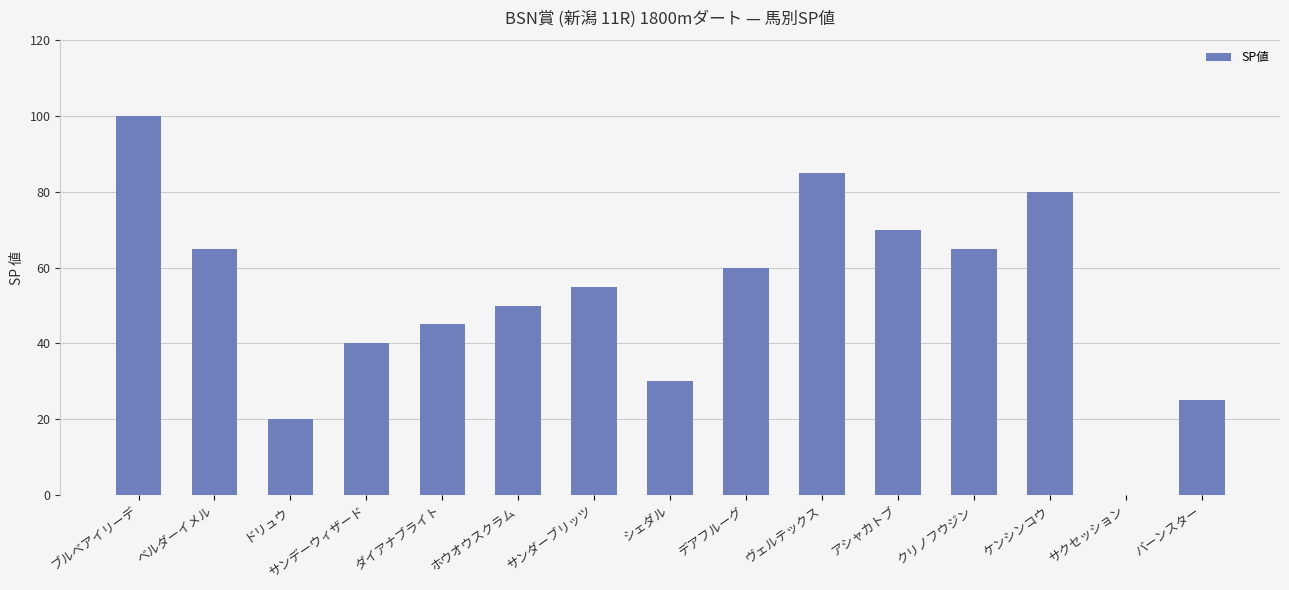

Approximately how many times larger is the value at ホウオウスクラム compared to ケンシンコウ?

0.6